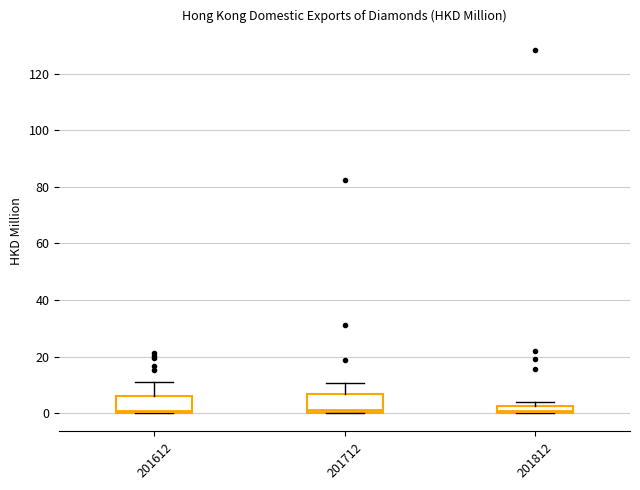

Where is the upper edge of the box at x = 201612 on the y-axis? The values are not printed on the chart, so give them approximately, as read against the axis.

6